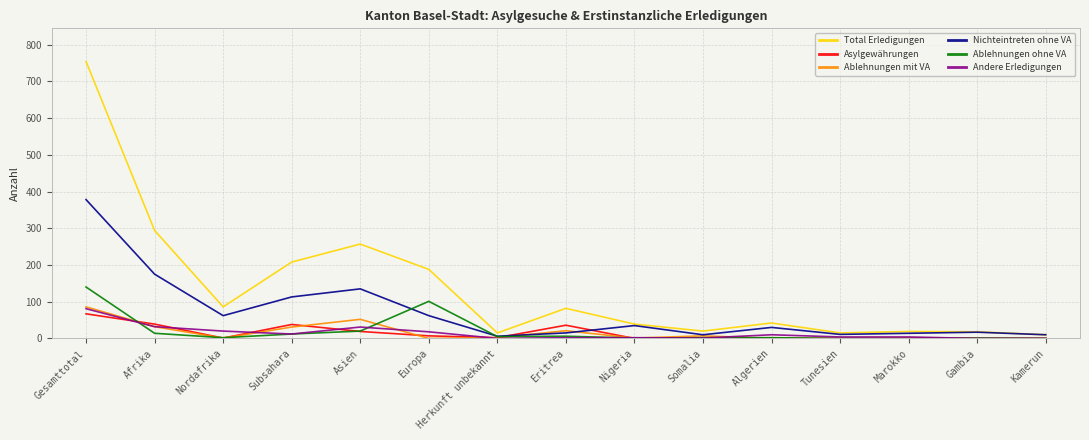

Between Nordafrika and Somalia, which series saw the biggest shift?

Total Erledigungen